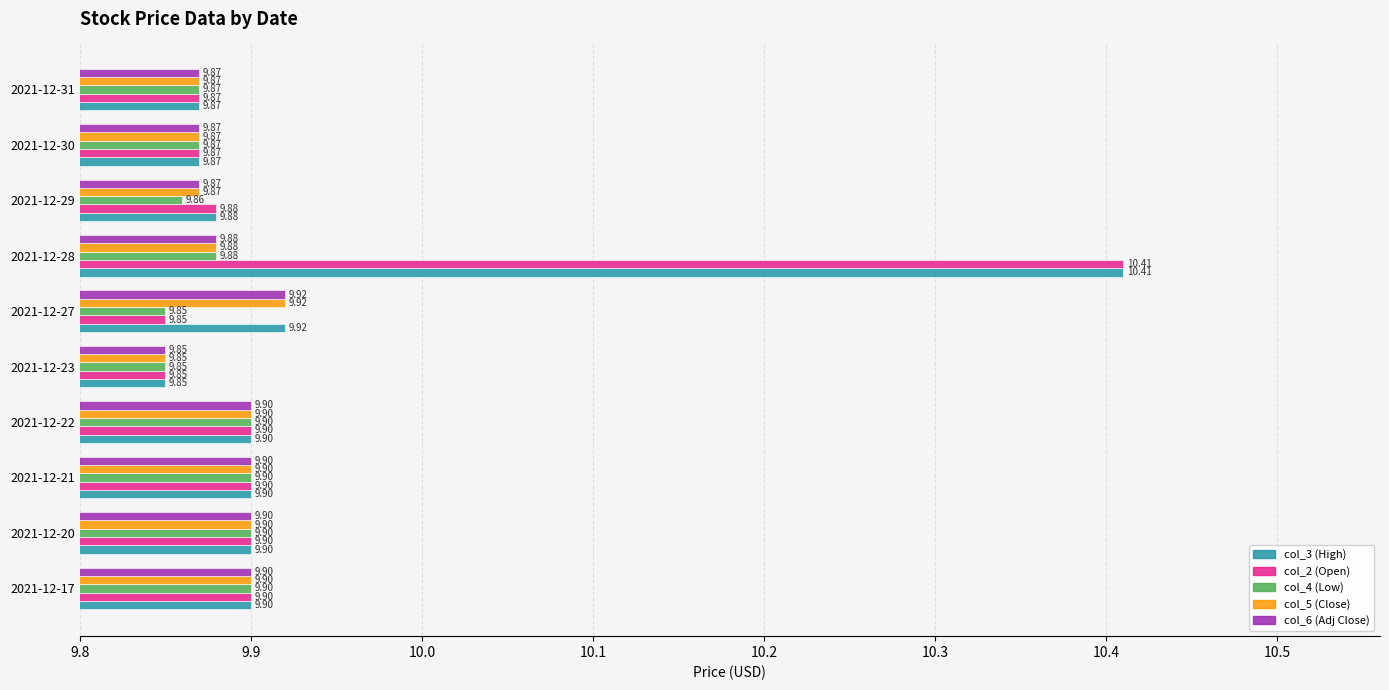

What is the average value of the col_5 (Close) series?

9.9